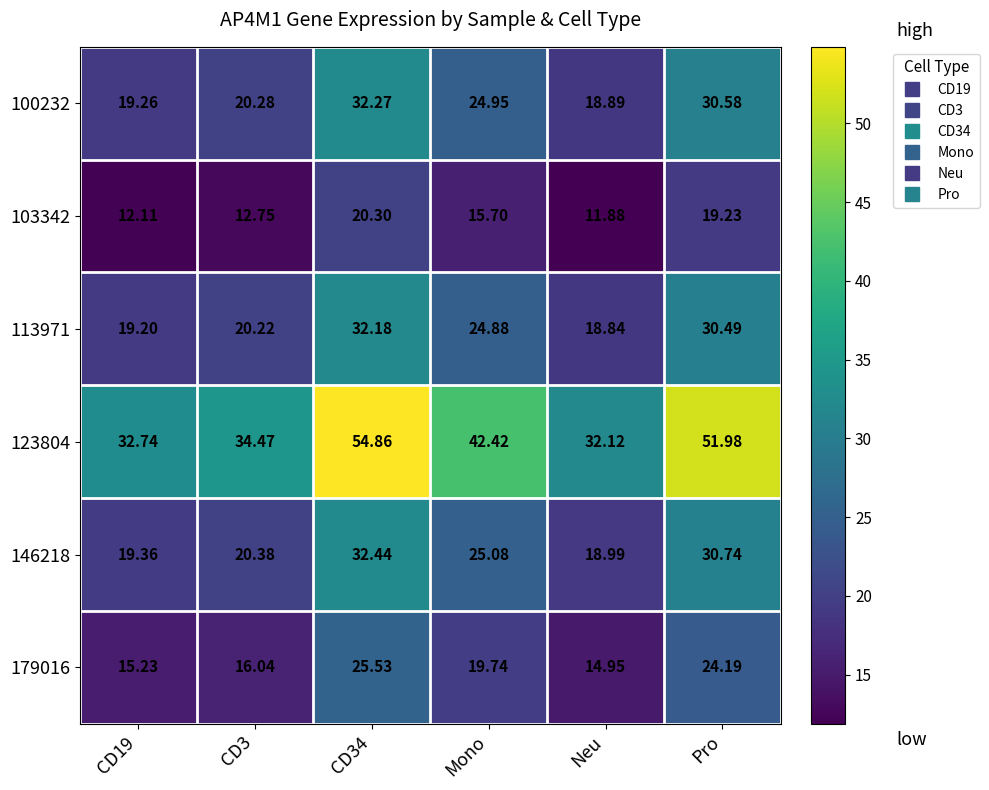

How many categories are shown in the chart?

6